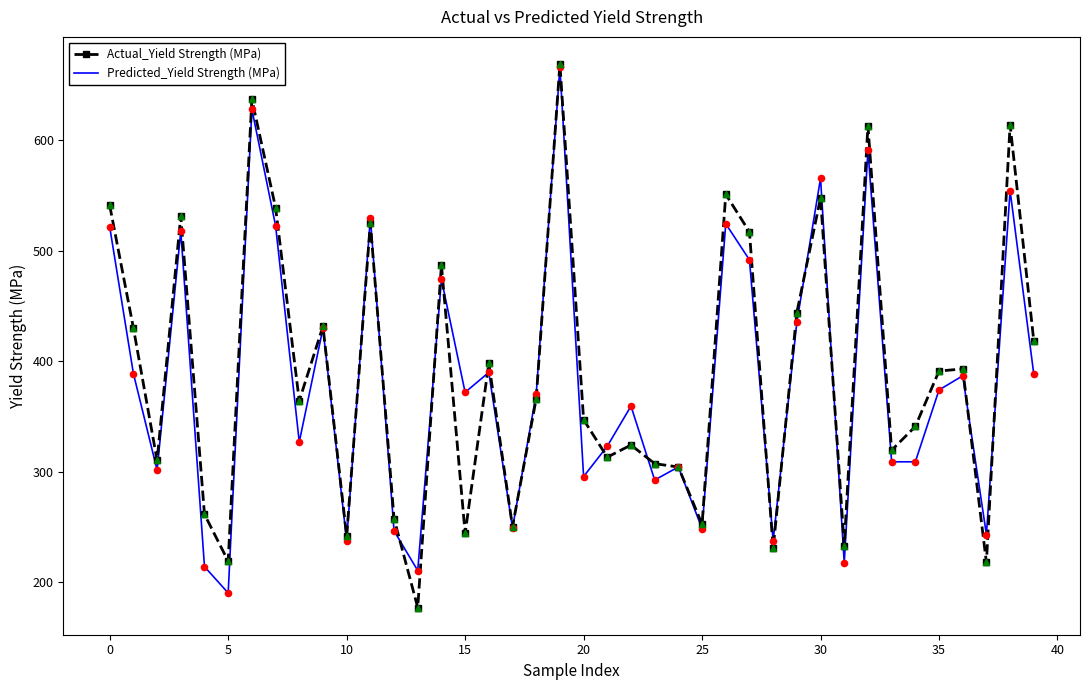

What is the greatest value displayed?

669.0